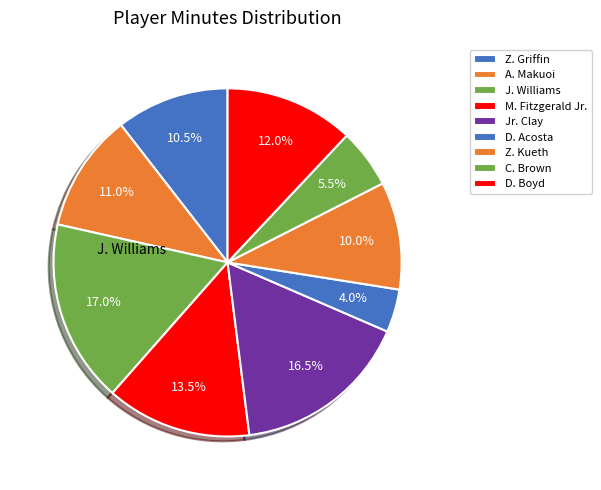

Rank the categories by value from highest to lowest.

J. Williams, Jr. Clay, M. Fitzgerald Jr., D. Boyd, A. Makuoi, Z. Griffin, Z. Kueth, C. Brown, D. Acosta